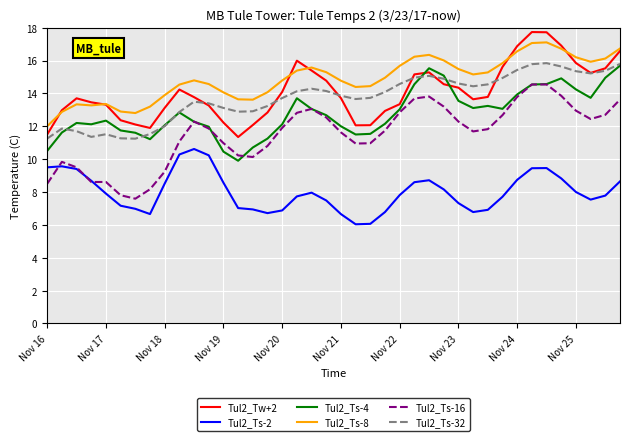

What are all the series names shown in the legend?

Tul2_Tw+2, Tul2_Ts-2, Tul2_Ts-4, Tul2_Ts-8, Tul2_Ts-16, Tul2_Ts-32